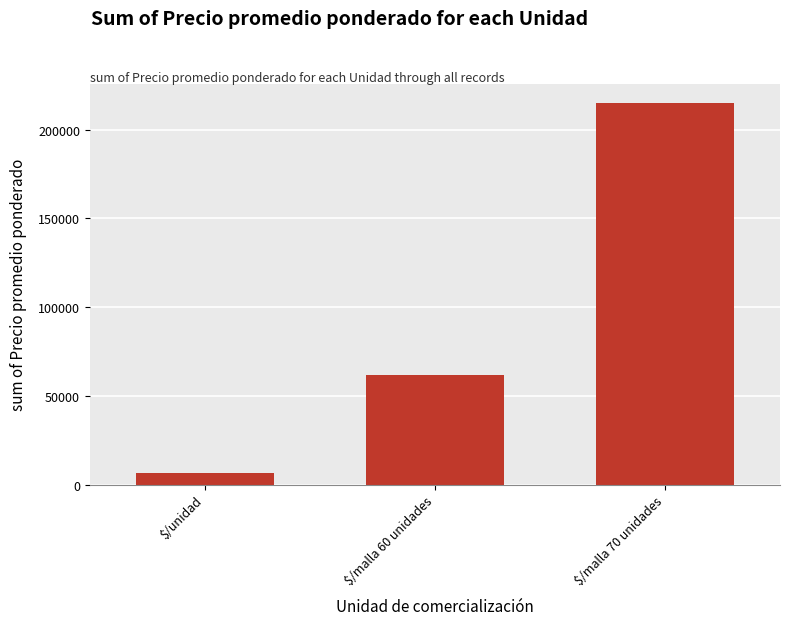

Approximately how many times larger is the value at $/malla 70 unidades compared to $/unidad?

33.3